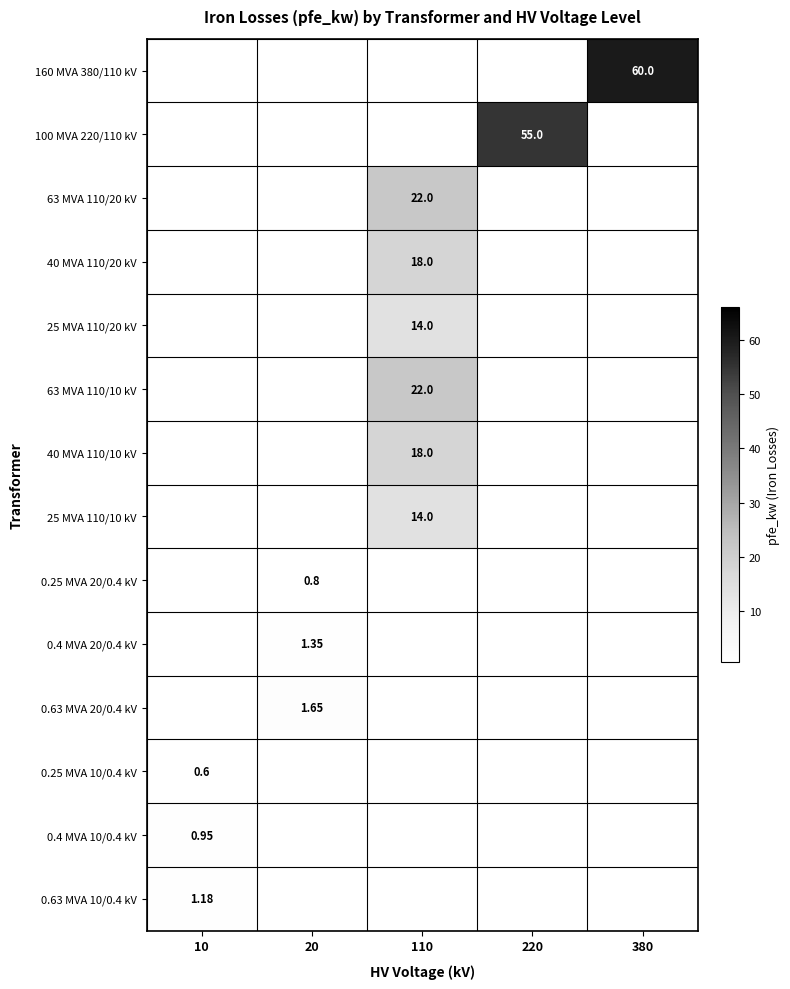

True or false: 0.4 MVA 20/0.4 kV has a value of 1.4 at 20.

True